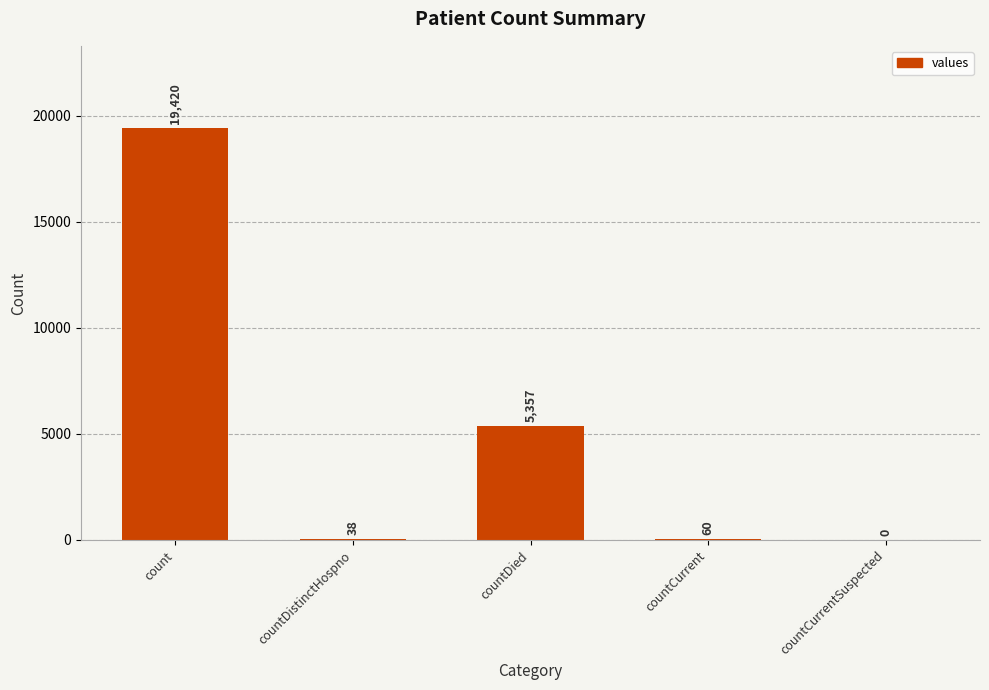

Does the chart contain stacked bars?

No